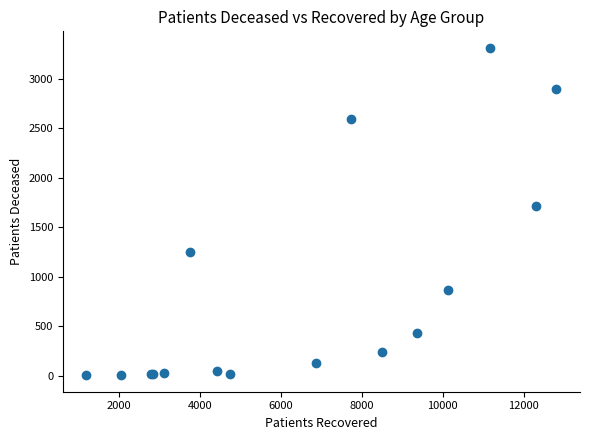

What Y value in the scatter plot is closest to 1658?

1715